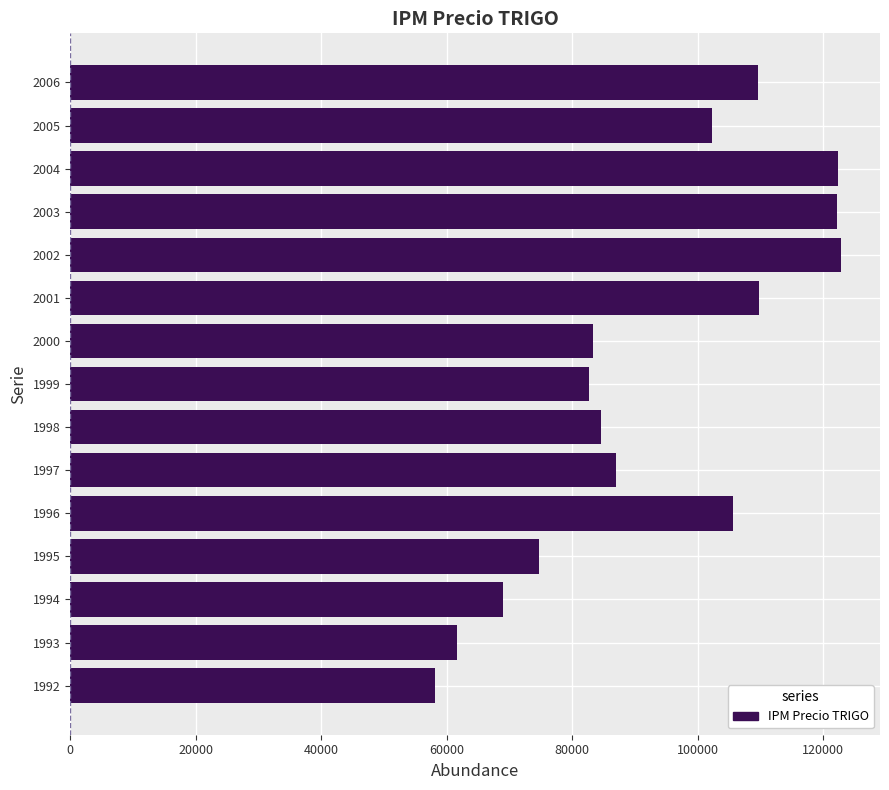

The value at 1993 is 61614.2. True or false?

True